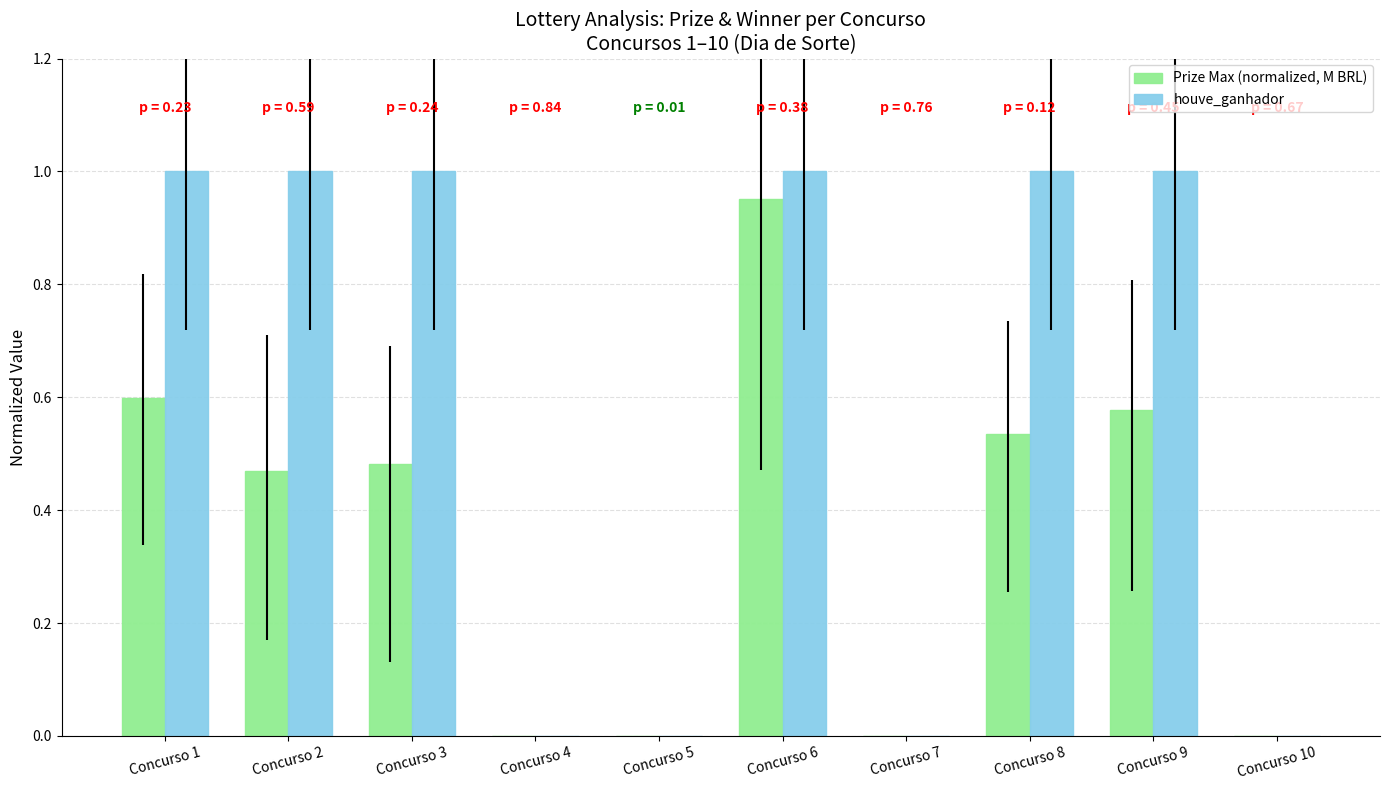

Is it true that houve_ganhador equals 1.0 at Concurso 2?

True